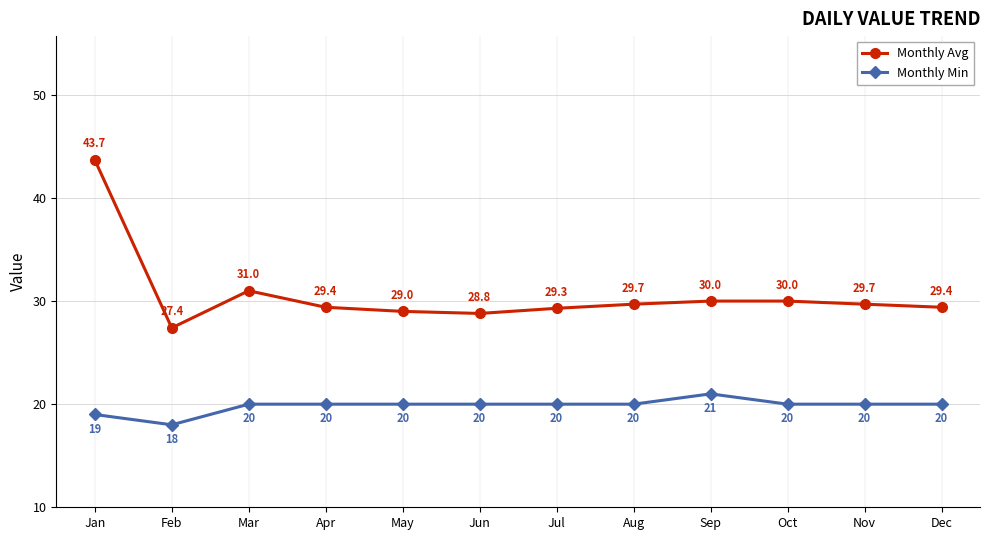

Where is the first local minimum for Monthly Min?

Feb